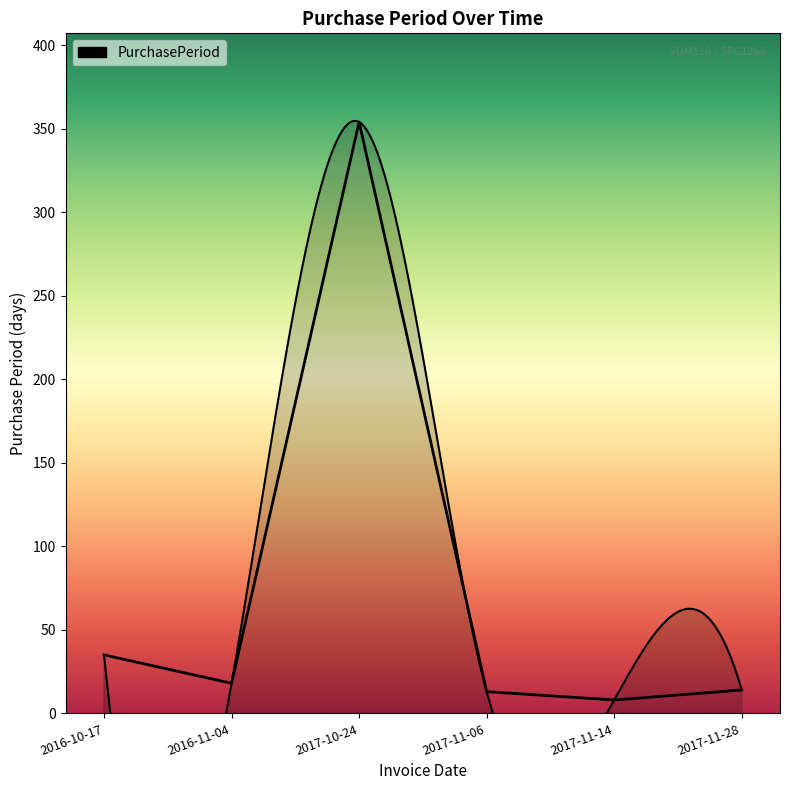

What is the label of the 3rd point from the right?

2017-11-06